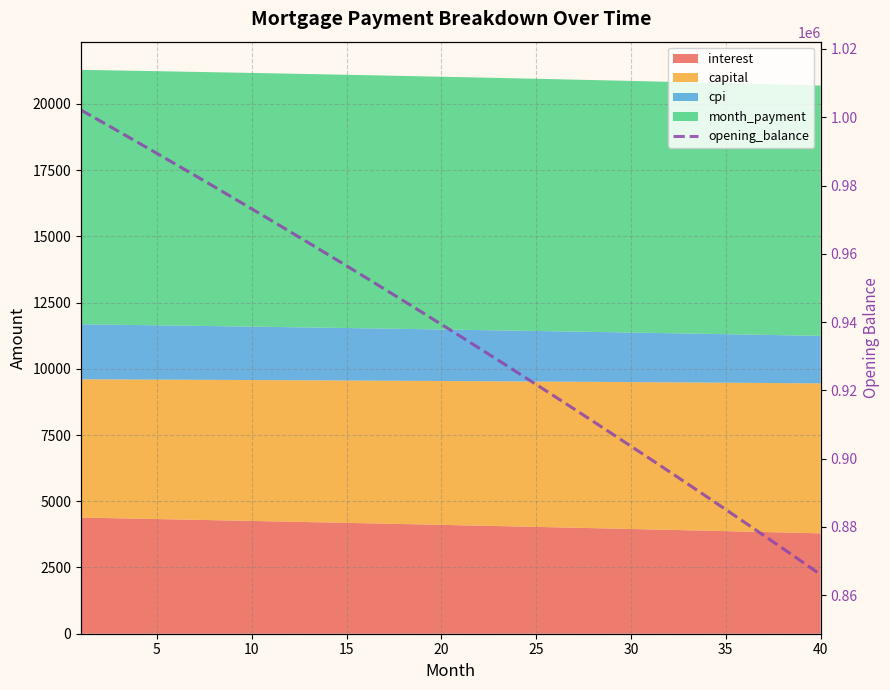

Reading left to right, list all the values displayed in this chart.

1002083.3	998940.9	995781.1	992603.8	989408.9	986196.4	982966.2	979718.3	976452.6	973169.0	969867.5	966548.0	963210.4	959854.8	956481.0	953089.0	949678.7	946250.1	942803.0	939337.5	935853.4	932350.8	928829.5	925289.4	921730.7	918153.0	914556.4	910940.9	907306.3	903652.7	899979.9	896287.8	892576.5	888845.8	885095.7	881326.1	877536.9	873728.2	869899.8	866051.6